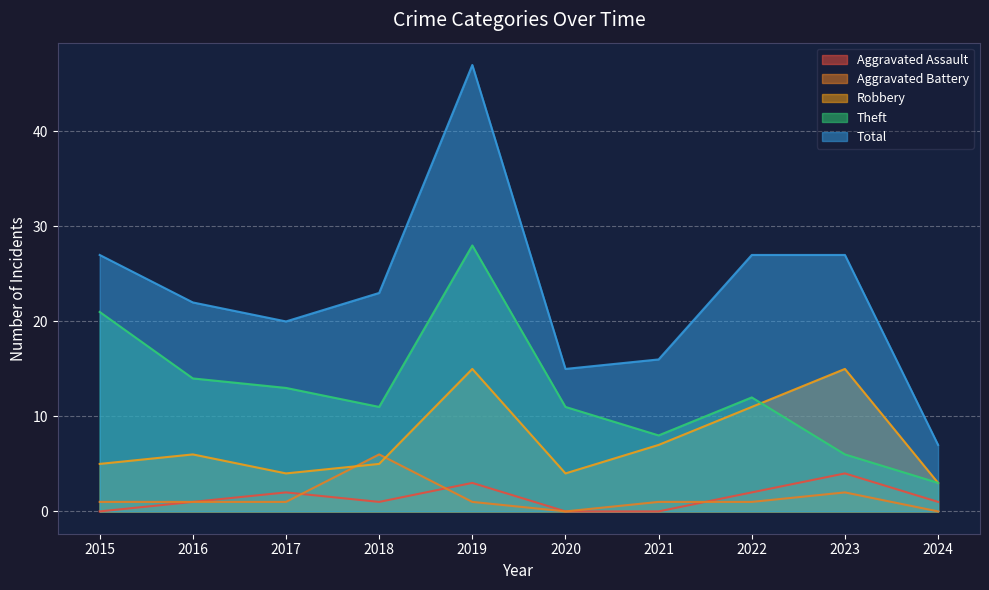

At how many categories does at least one series exceed 10?

9